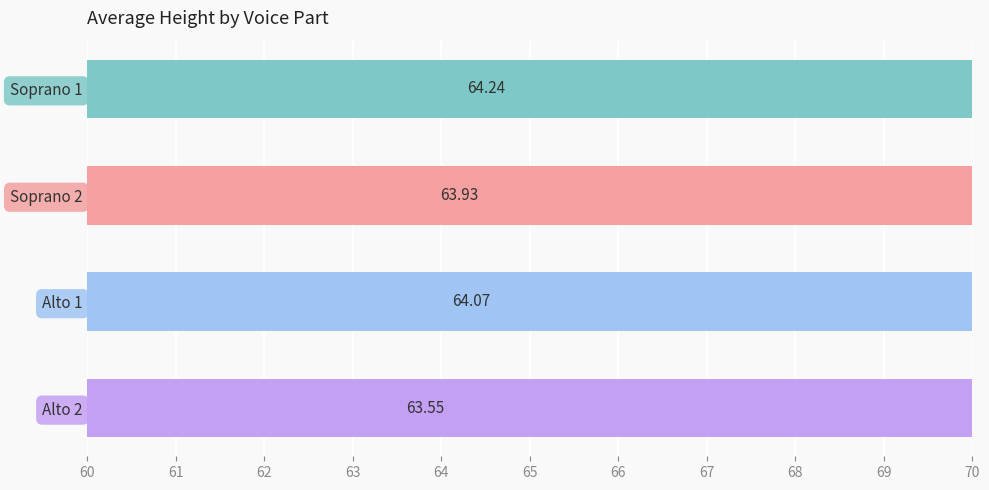

What is the sum of all values?

255.8